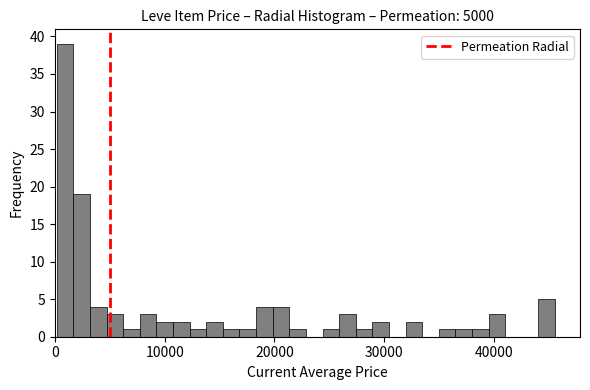

Read against the x-axis, roughly where is the centre of the tallest bar?

1000